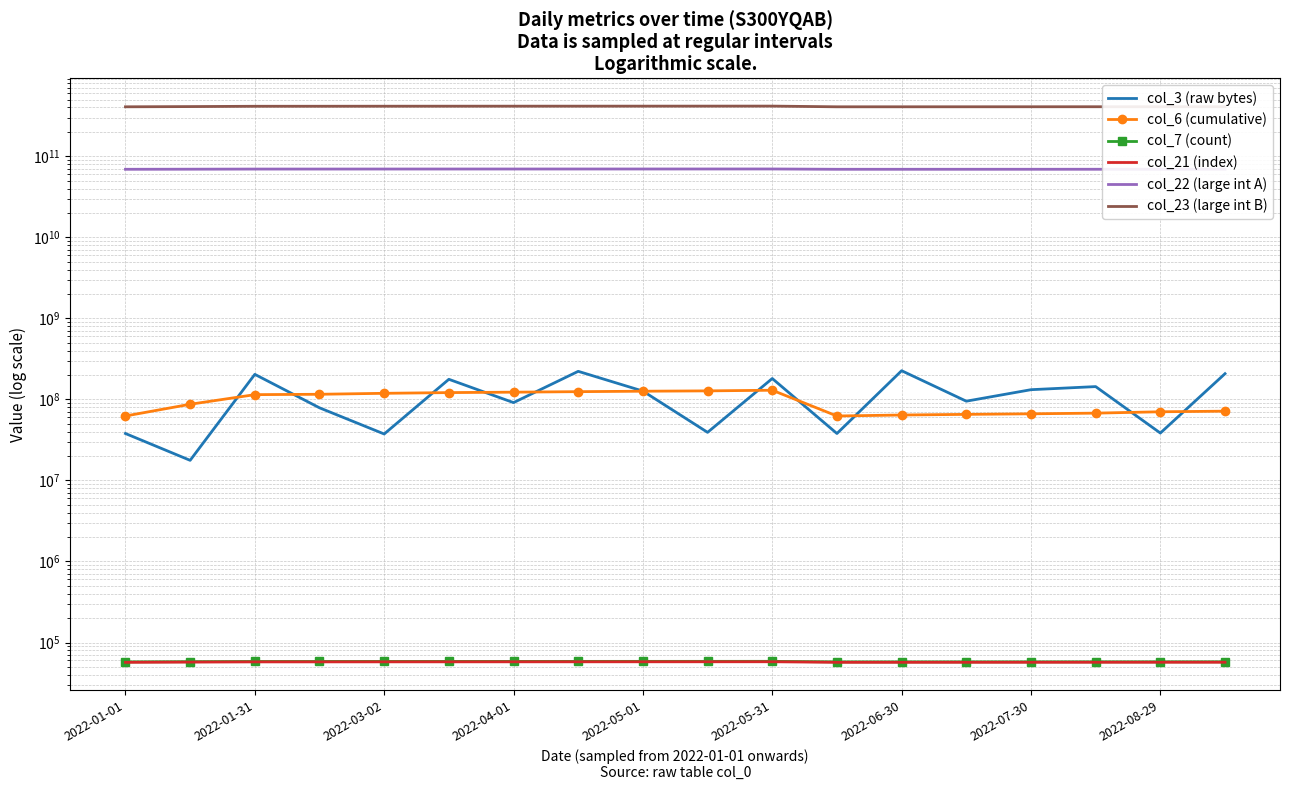

The value of col_3 (raw bytes) at 9 is 62571096. True or false?

False